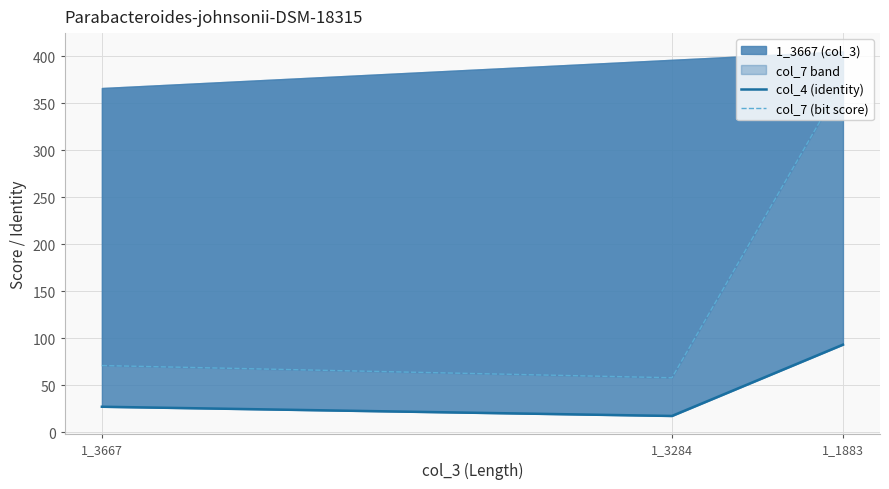

What is the total value across all series at 1_1883?

466.2